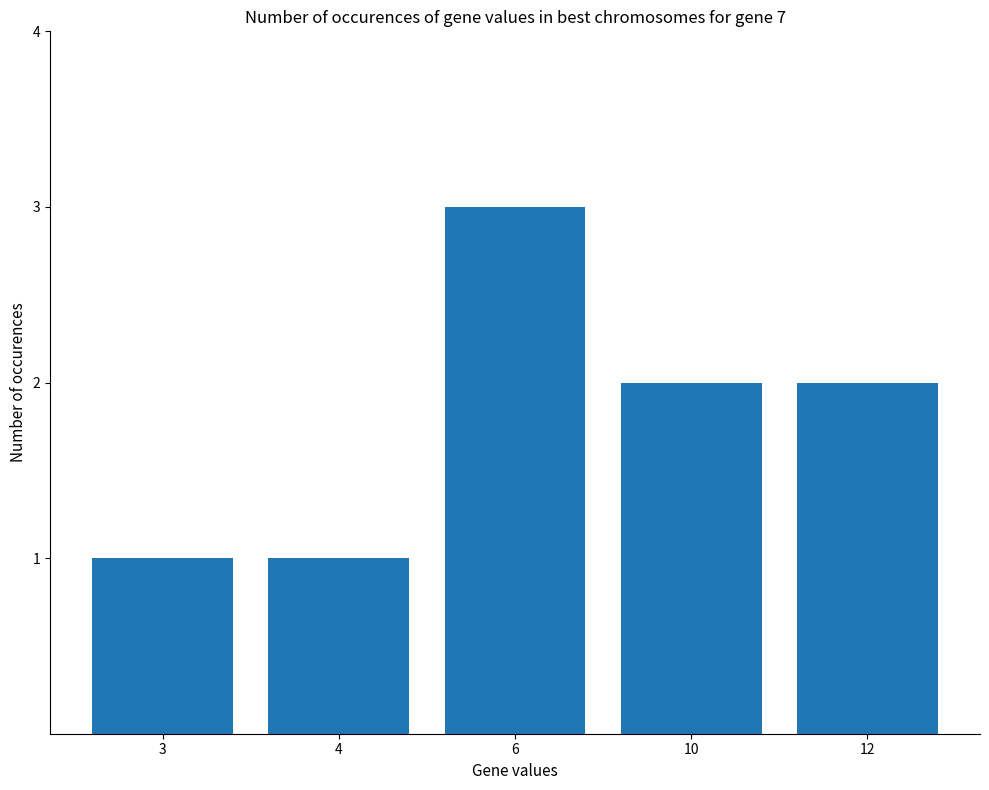

Approximately how many times larger is the value at 6 compared to 3?

3.0